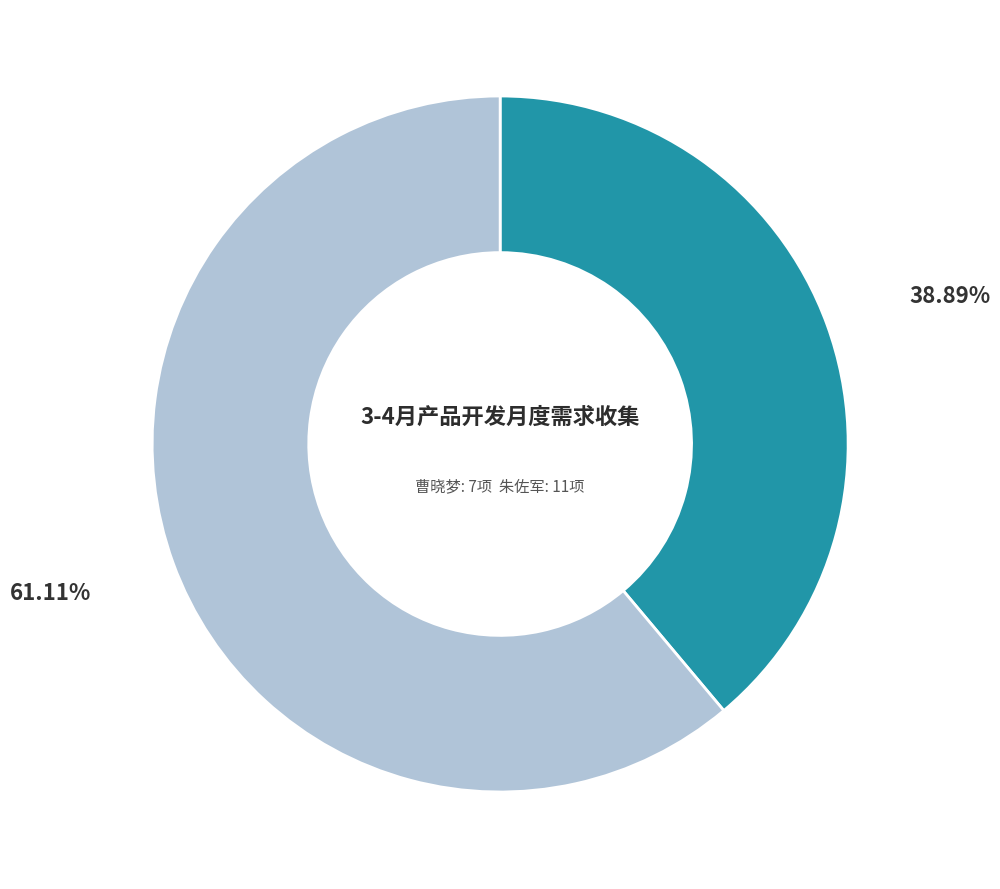

Is there any slice that represents more than half of the pie?

Yes